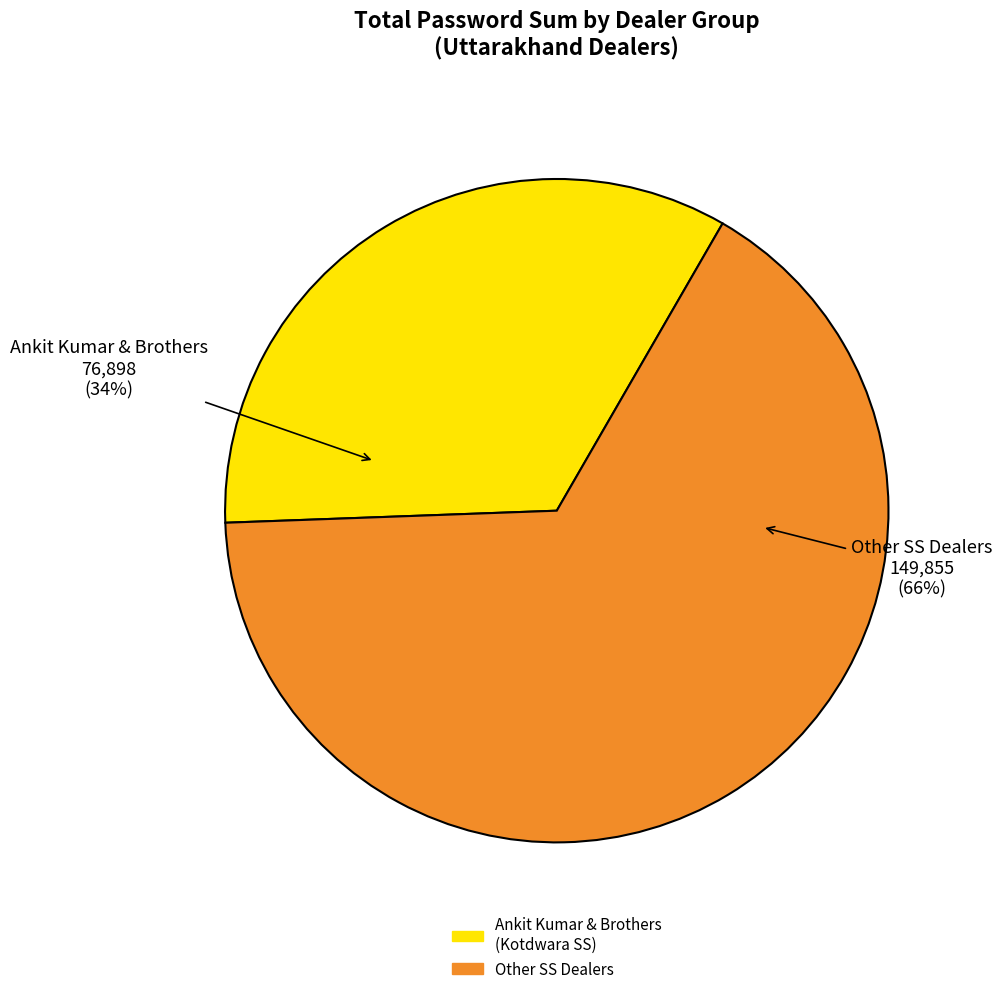

To the nearest percent, what is the average slice percentage?

50%